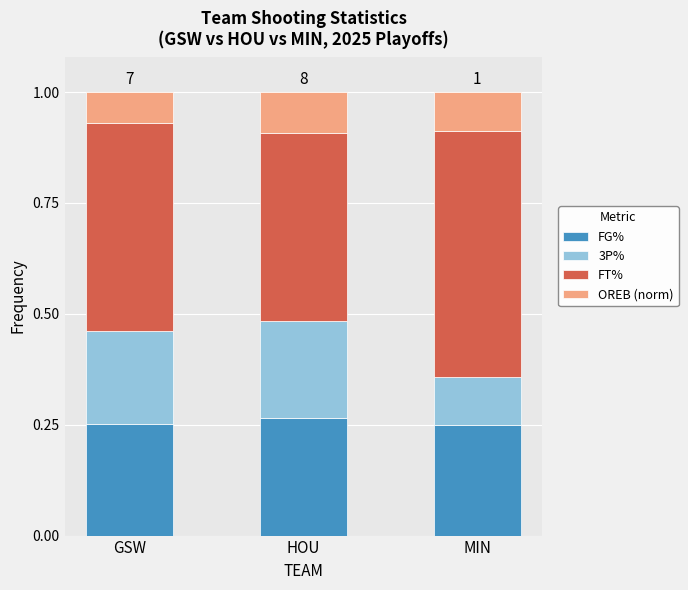

What is the total value across all series at GSW?

1.0